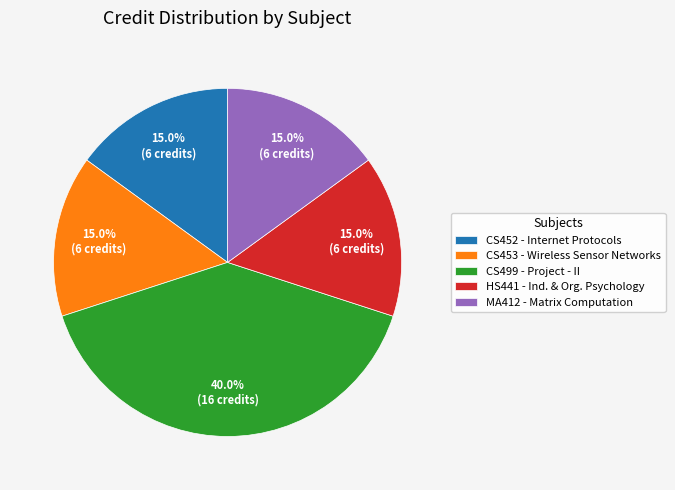

What is the total percentage of HS441 - Ind. & Org. Psychology and CS452 - Internet Protocols?

30.0%